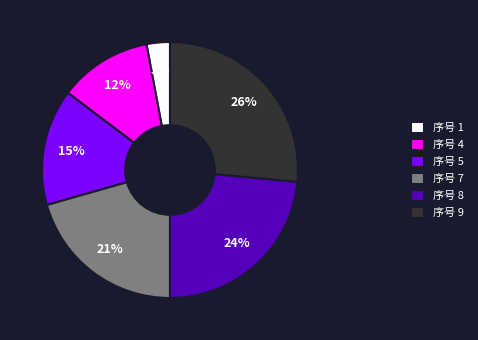

What percentage is the 序号 8 slice, to the nearest percent?

24%